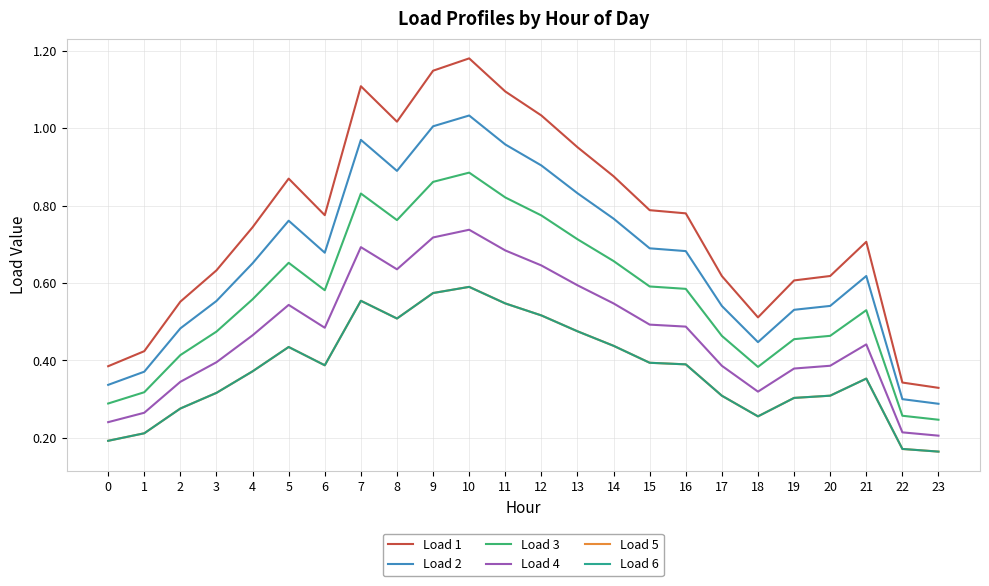

Does the chart have visible grid lines?

Yes